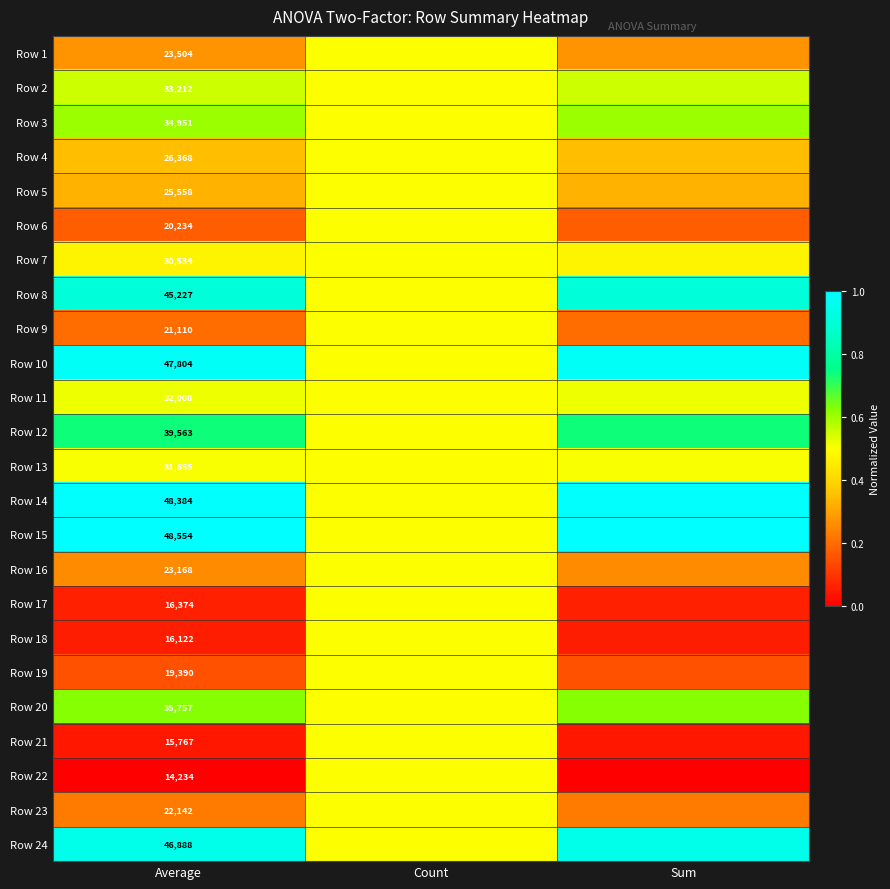

Which category has the lowest value in the Row 3 series?

Count